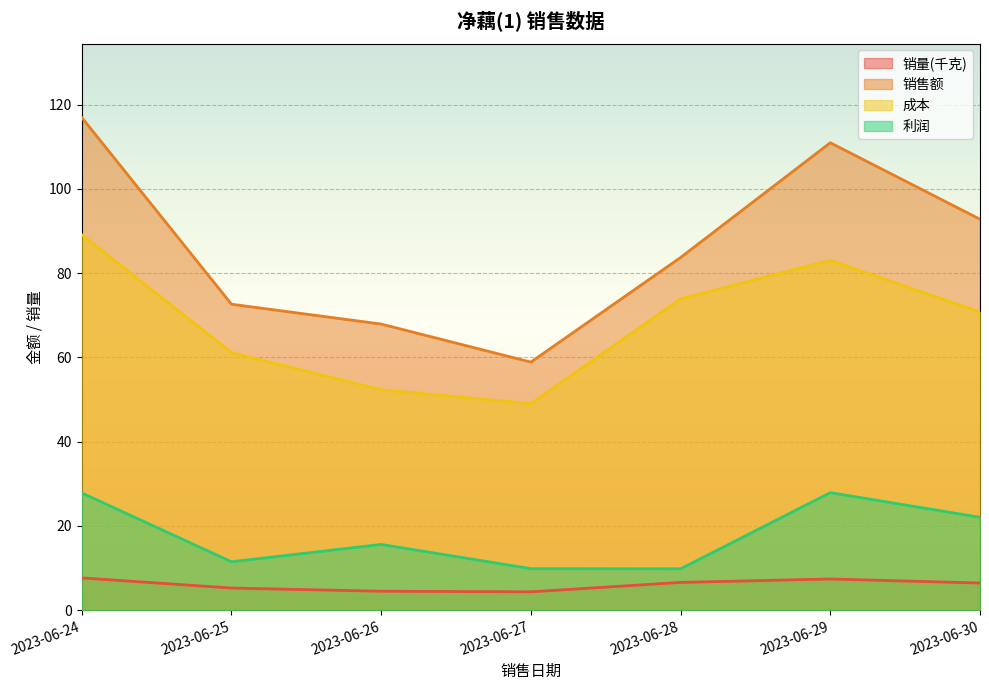

What are all the series names shown in the legend?

销量(千克), 销售额, 成本, 利润